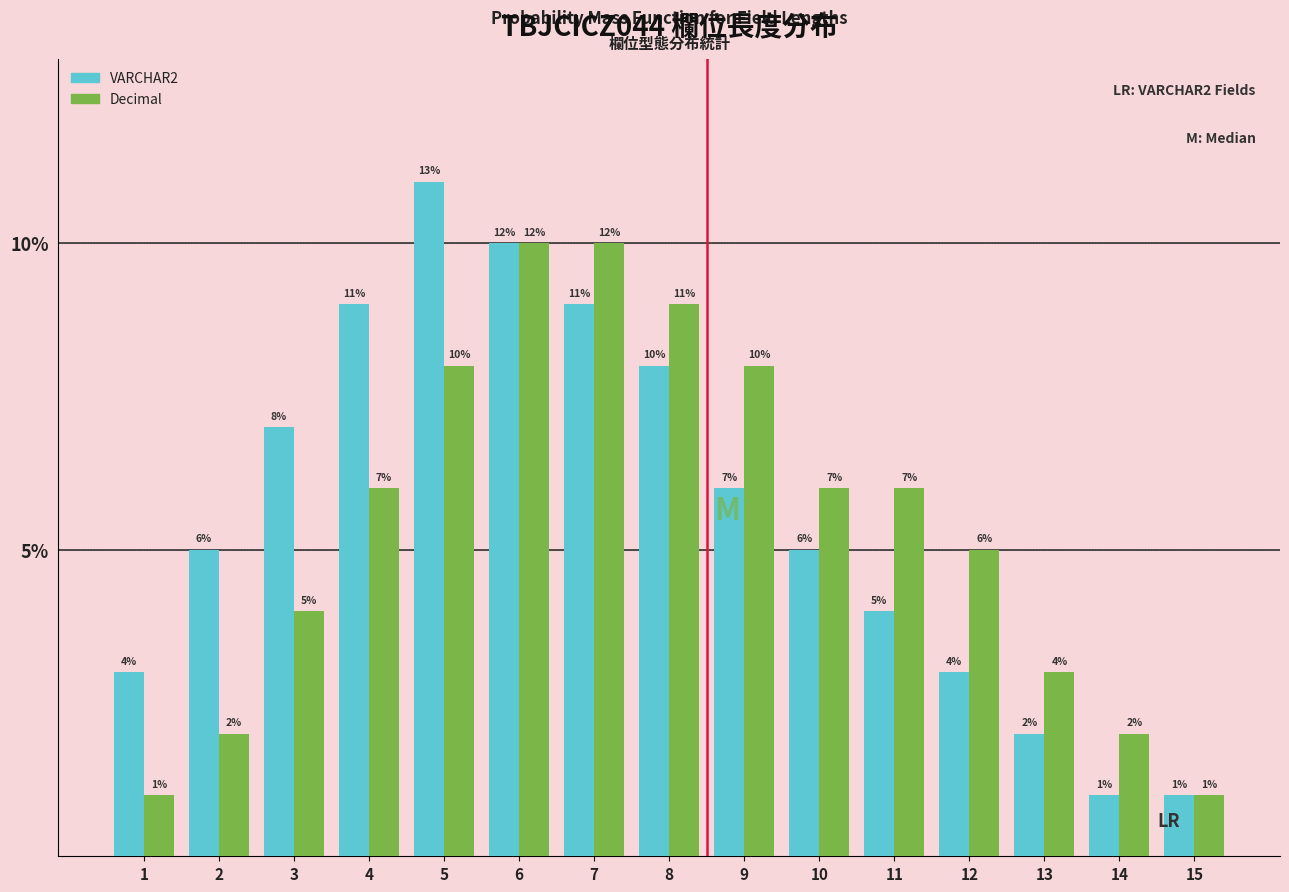

Reading left to right, extract all data points from this chart.

VARCHAR2: 3	5	7	9	11	10	9	8	6	5	4	3	2	1	1
Decimal: 1	2	4	6	8	10	10	9	8	6	6	5	3	2	1